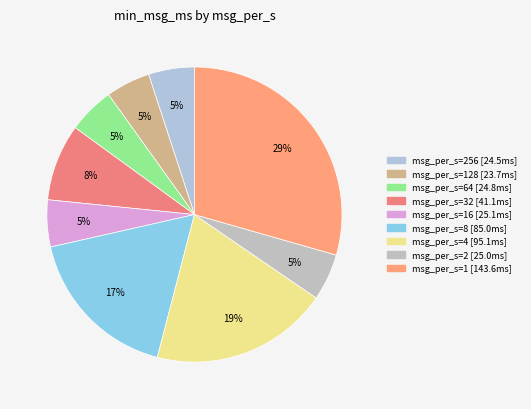

How many slices are in this pie chart?

9